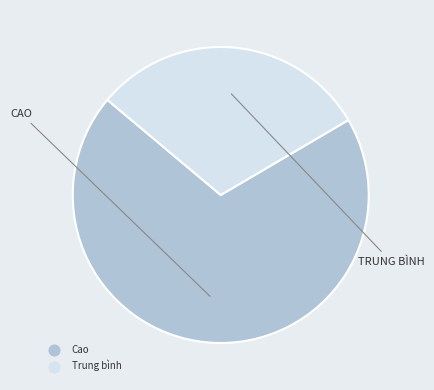

True or false: Trung bình accounts for 30% of the total.

True